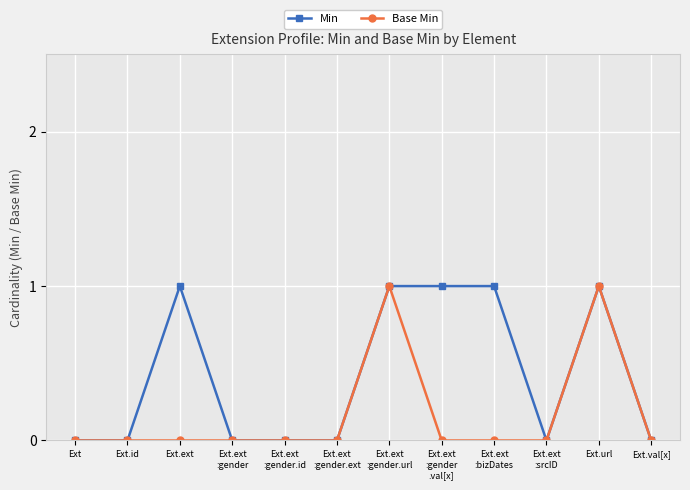

List the series in order of their overall mean, highest first.

Min, Base Min